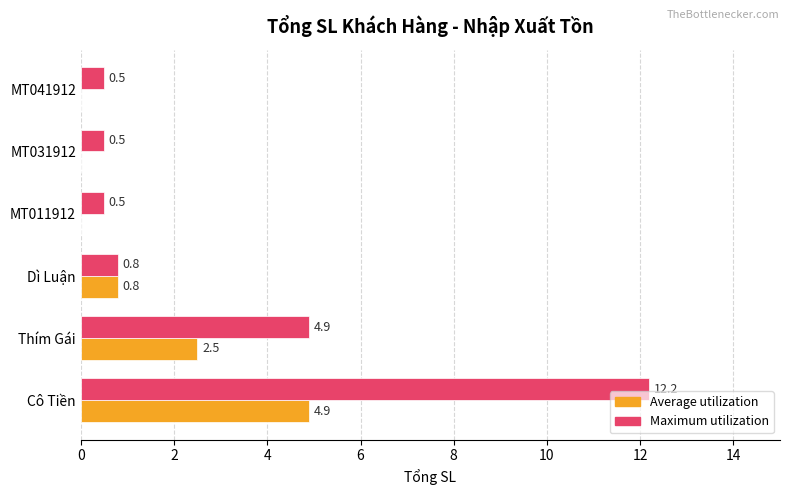

Where is Average utilization nearest to the value 2?

Thím Gái